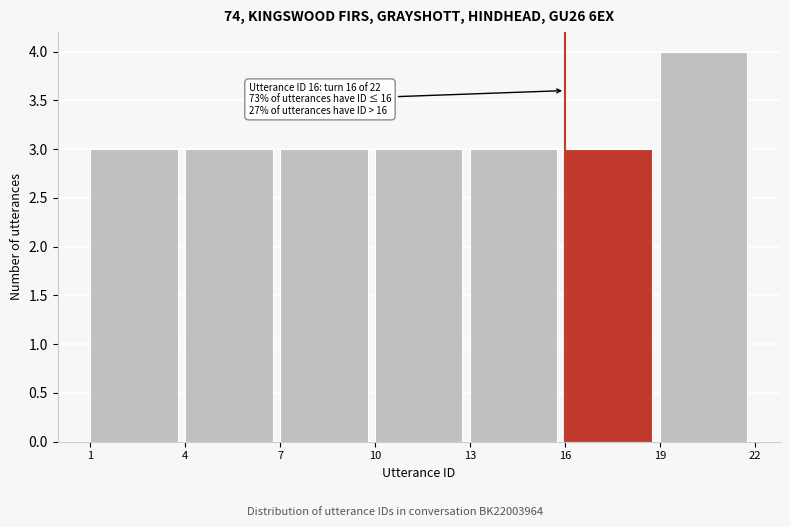

Which range on the x-axis has the tallest bar?

19 to 22